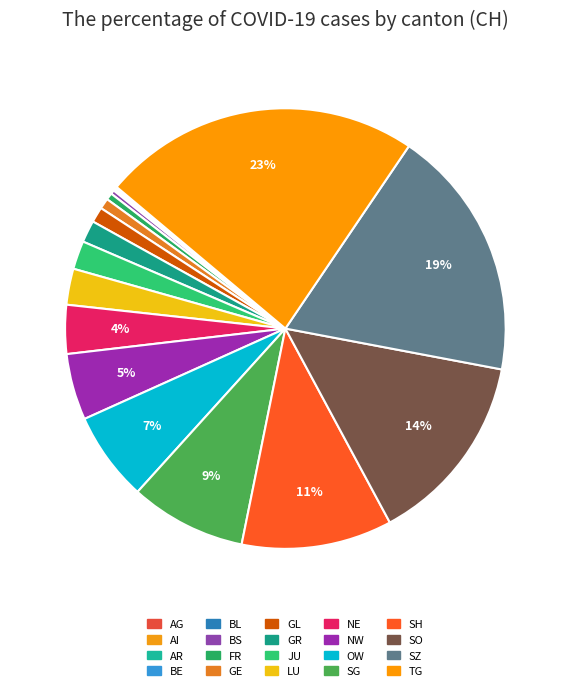

Is there a majority slice in this chart?

No